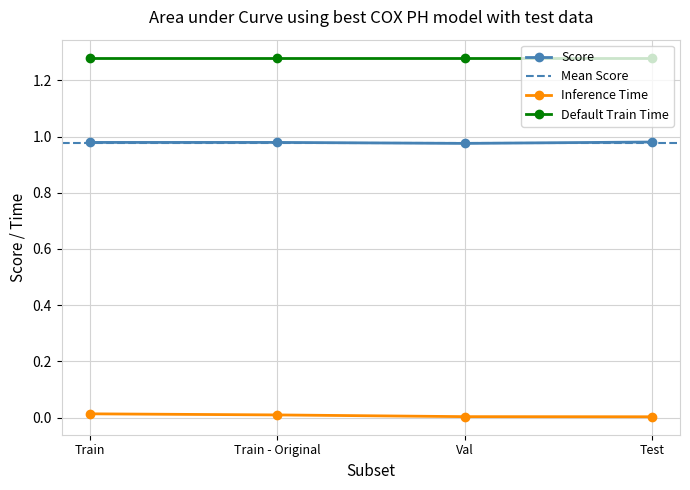

True or false: Inference Time has more than 2 points higher than both neighbors.

False